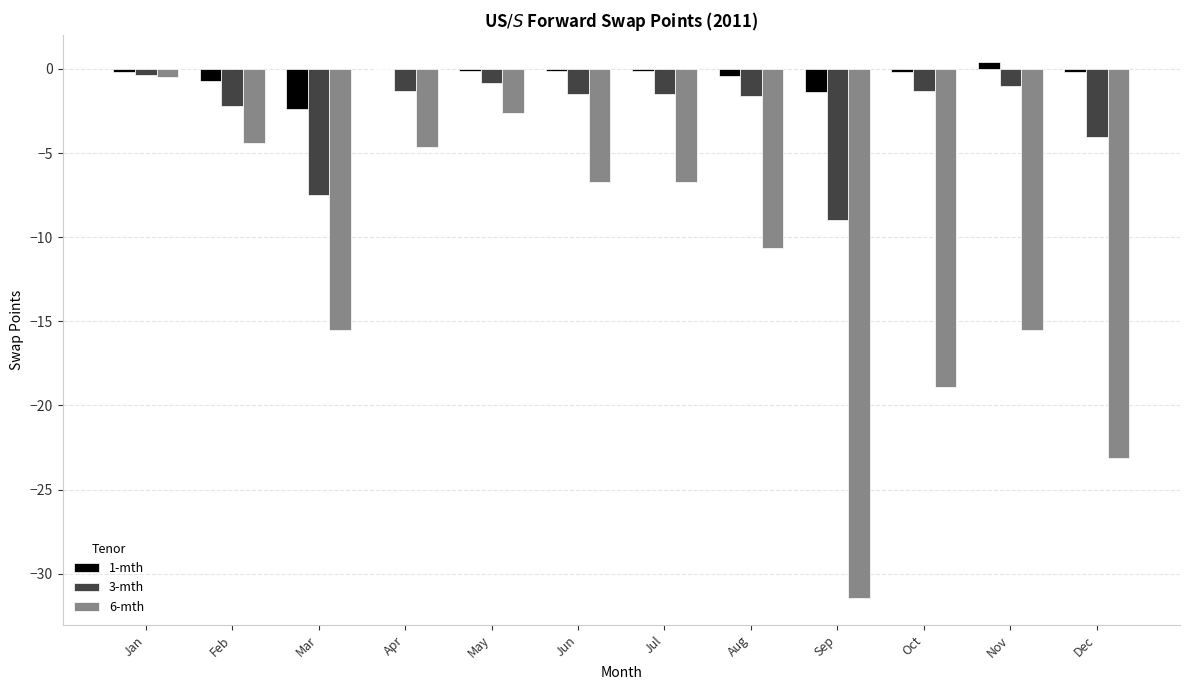

What is the sum of all 3-mth values?

-32.2